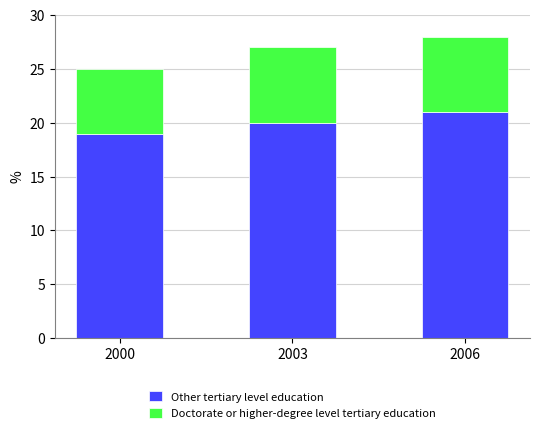

What is the sum of the Other tertiary level education values at 2000 and 2003?

39